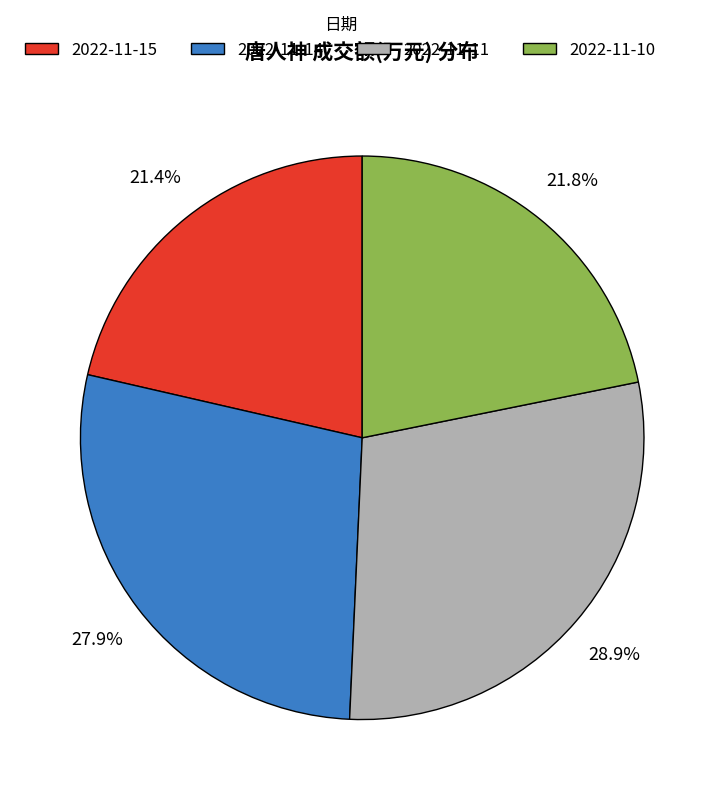

Is there any slice that represents more than half of the pie?

No